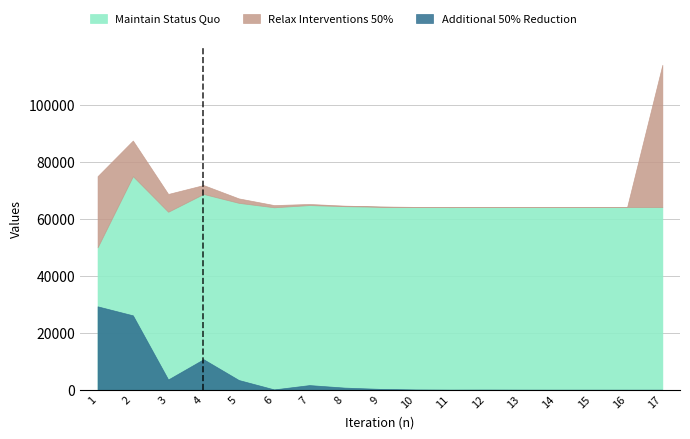

Which has a higher value, 6 or 17?

17